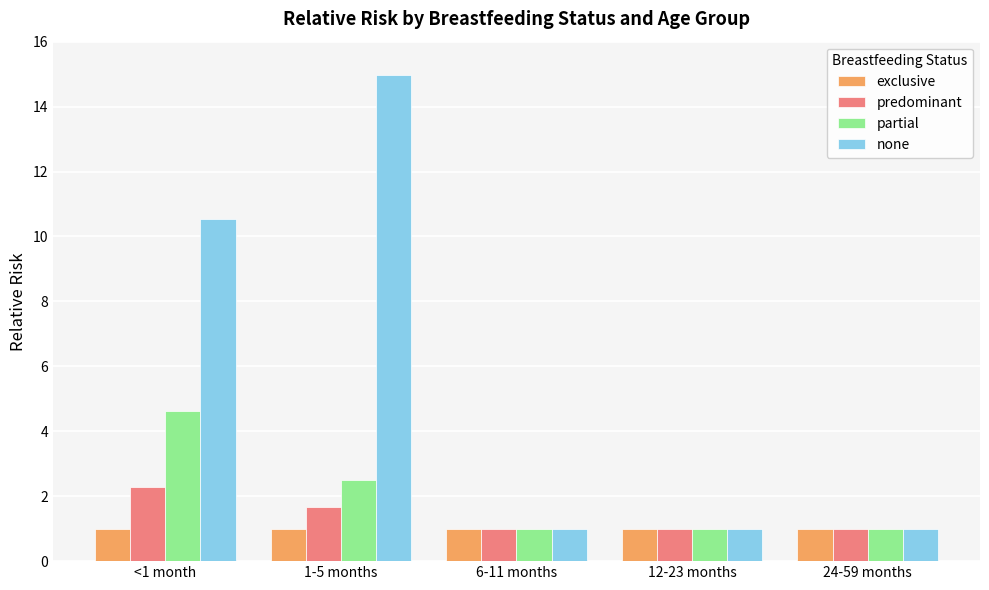

Which series has the largest range (max minus min)?

none